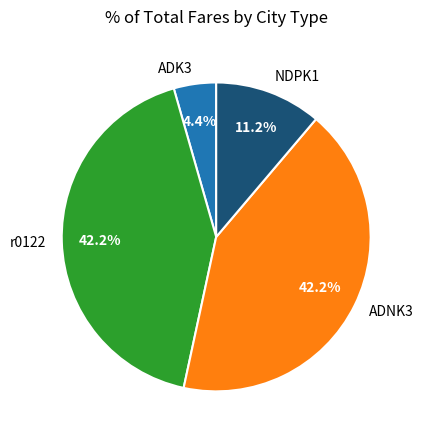

How many slices are in this pie chart?

4